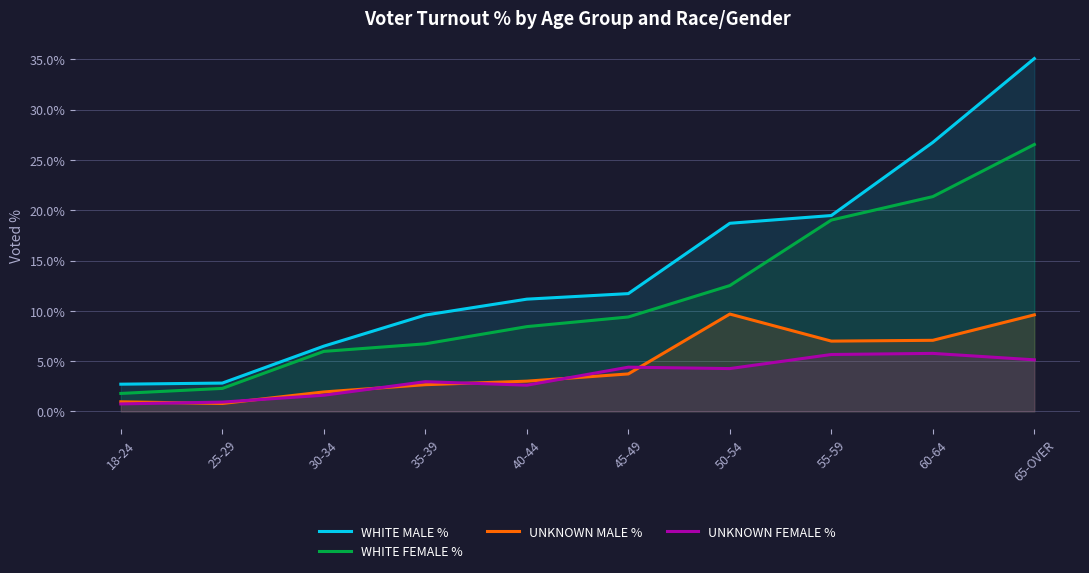

How many lines are shown in the chart?

4